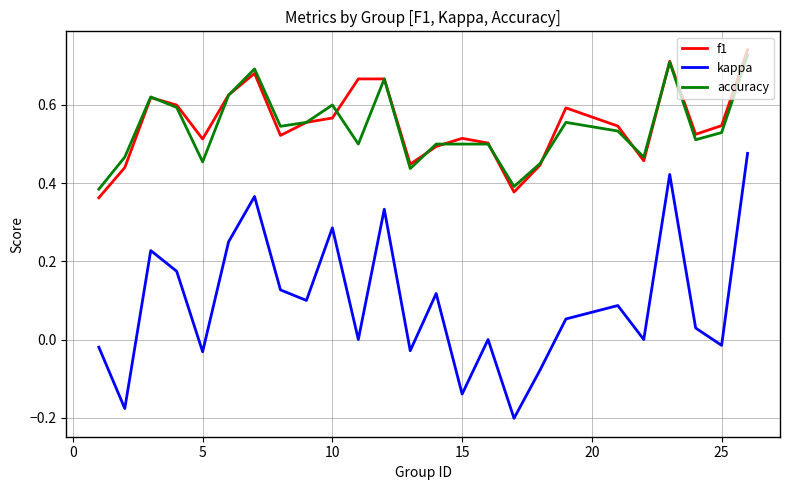

How many distinct data groups are displayed?

3